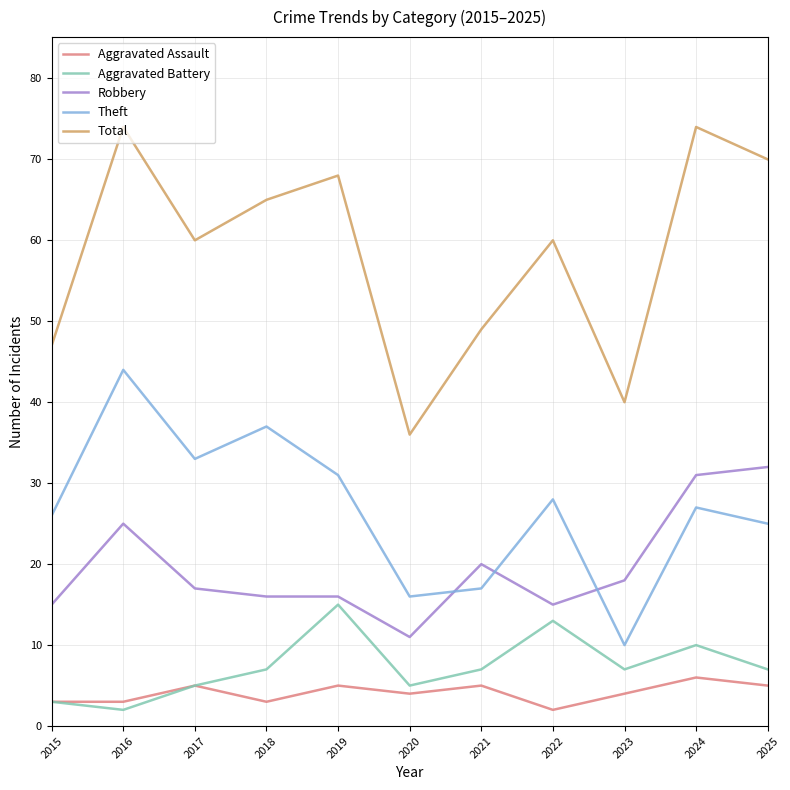

At 2024, list the series in order from smallest to largest.

Aggravated Assault, Aggravated Battery, Theft, Robbery, Total